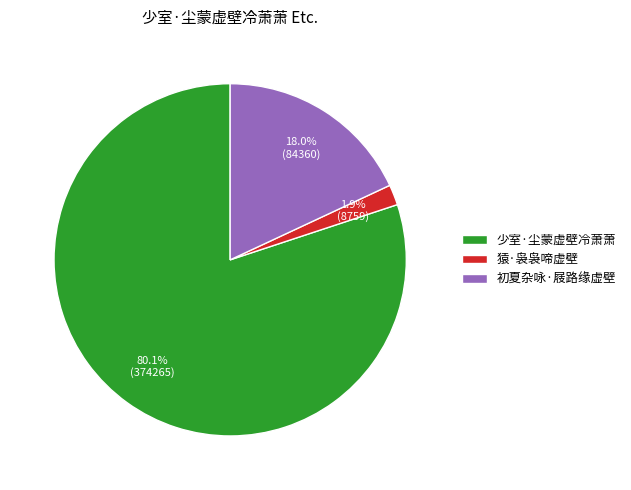

Does 少室·尘蒙虚壁冷萧萧 represent more than half of the total?

Yes